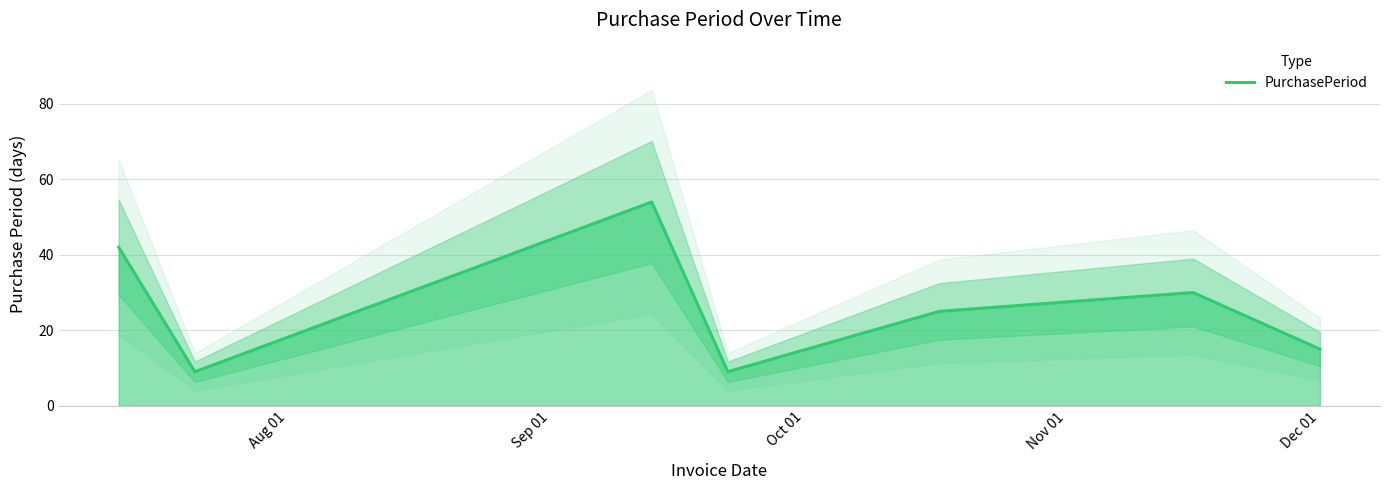

What is the maximum value for PurchasePeriod?

54